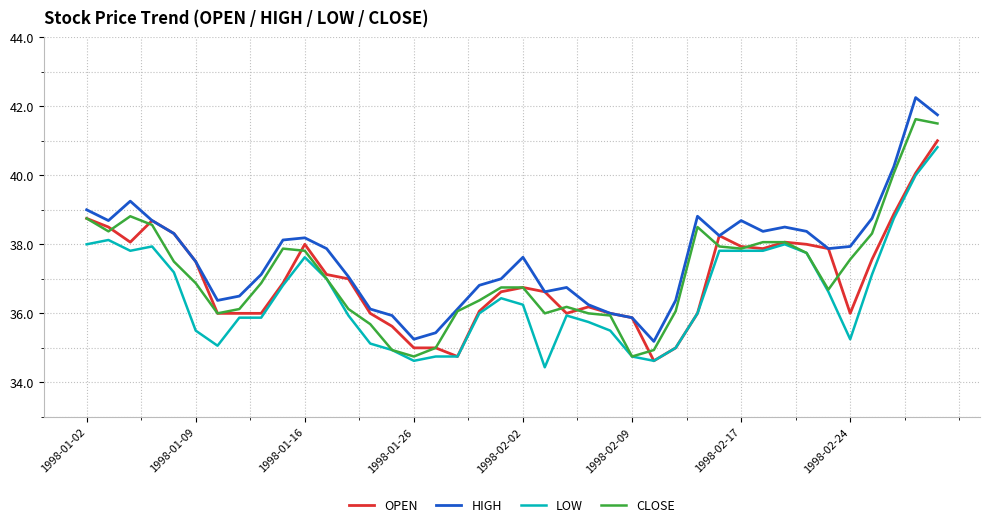

Which series has the largest total across all categories?

HIGH